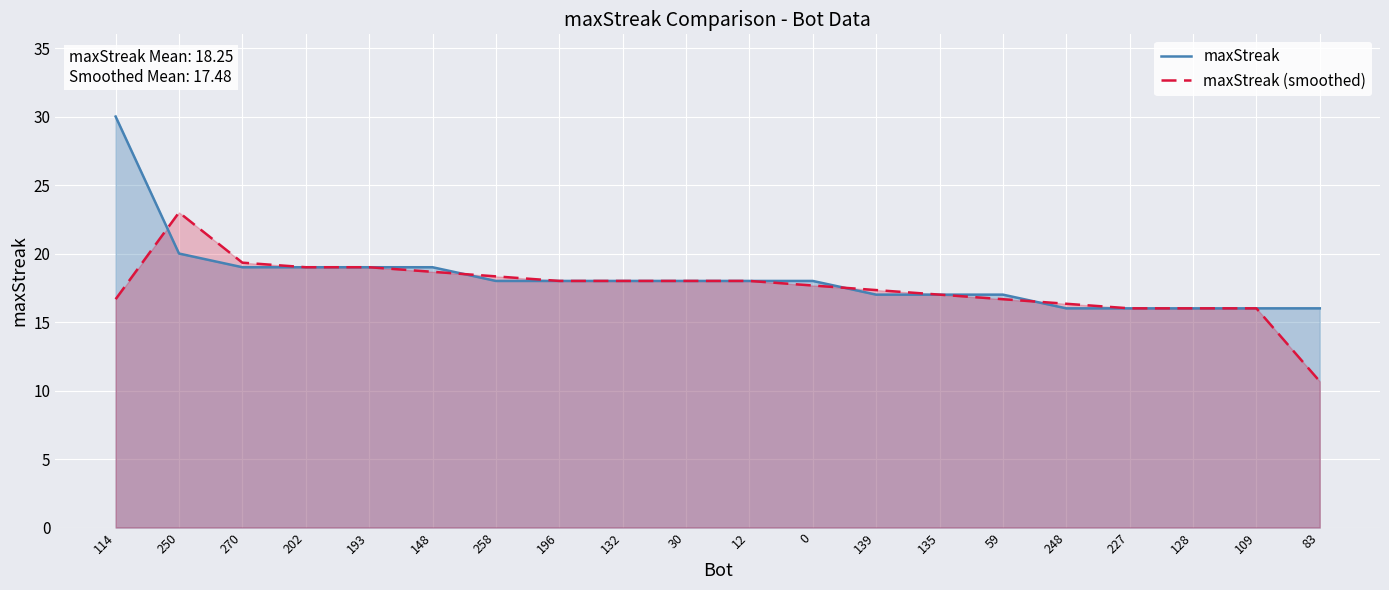

Reading left to right, transcribe all the data shown in this chart.

maxStreak: 114=30.0	250=20.0	270=19.0	202=19.0	193=19.0	148=19.0	258=18.0	196=18.0	132=18.0	30=18.0	12=18.0	0=18.0	139=17.0	135=17.0	59=17.0	248=16.0	227=16.0	128=16.0	109=16.0	83=16.0
maxStreak (smoothed): 114=16.7	250=23.0	270=19.3	202=19.0	193=19.0	148=18.7	258=18.3	196=18.0	132=18.0	30=18.0	12=18.0	0=17.7	139=17.3	135=17.0	59=16.7	248=16.3	227=16.0	128=16.0	109=16.0	83=10.7